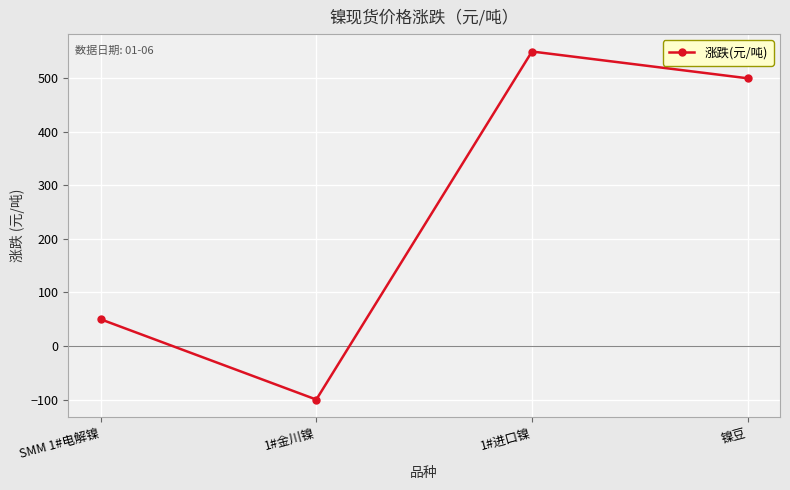

How many positive values are there?

3